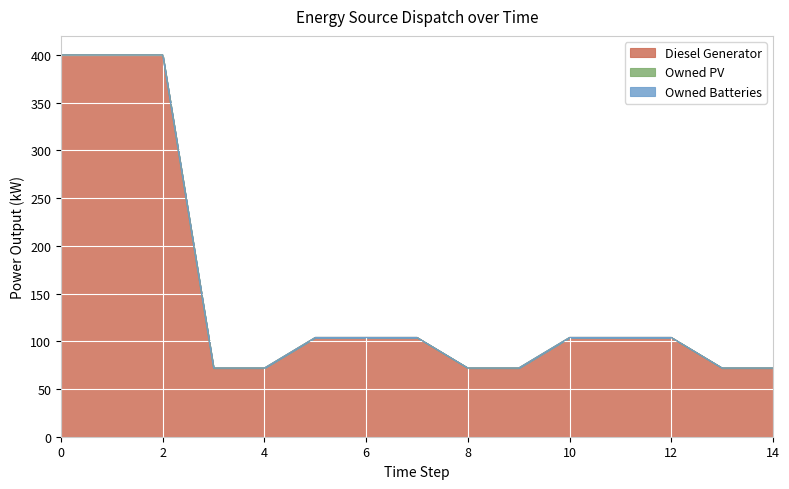

How many lines are shown in the chart?

3